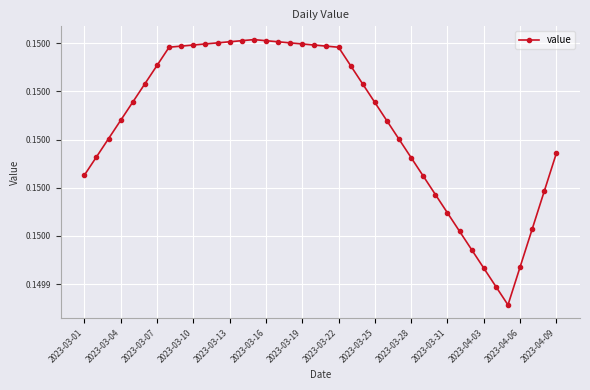

How many values are between 0 and 1?

40